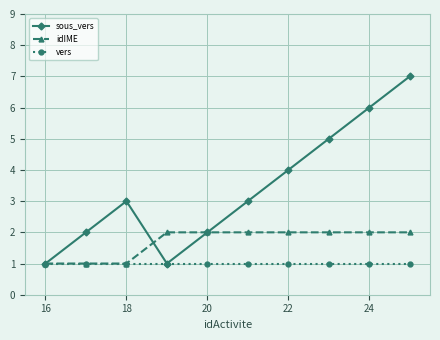

Which series has the largest range (max minus min)?

sous_vers